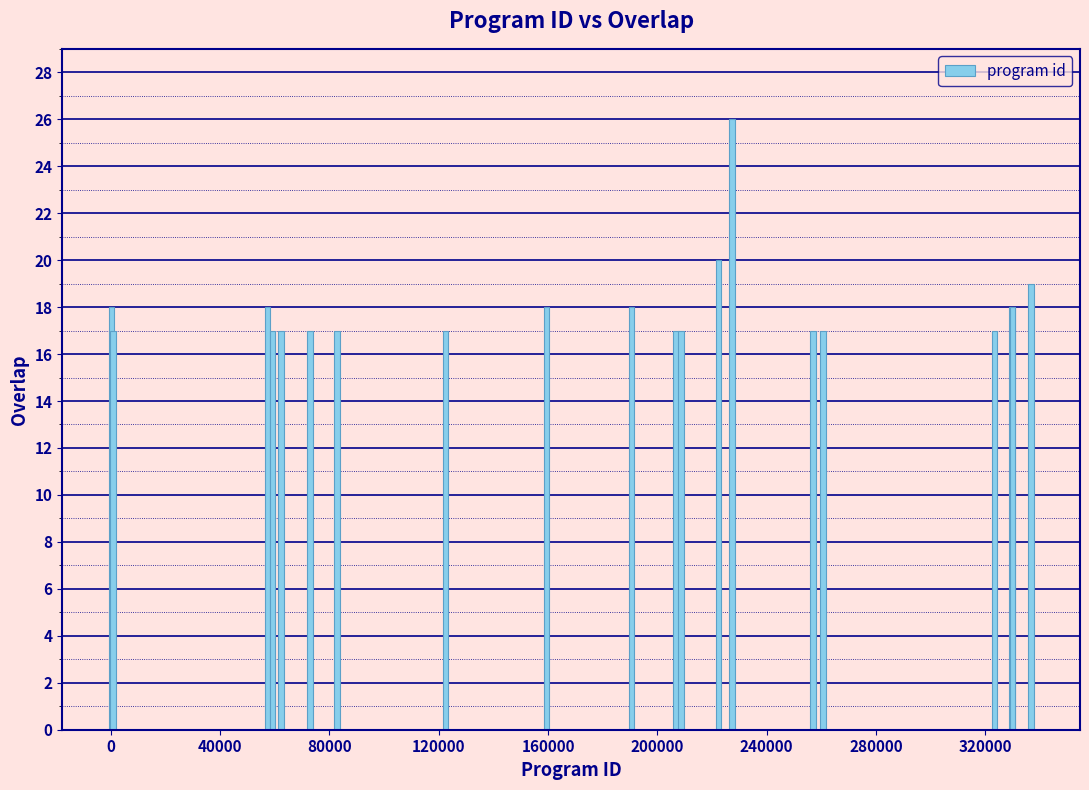

What is the maximum value shown in the chart?

26